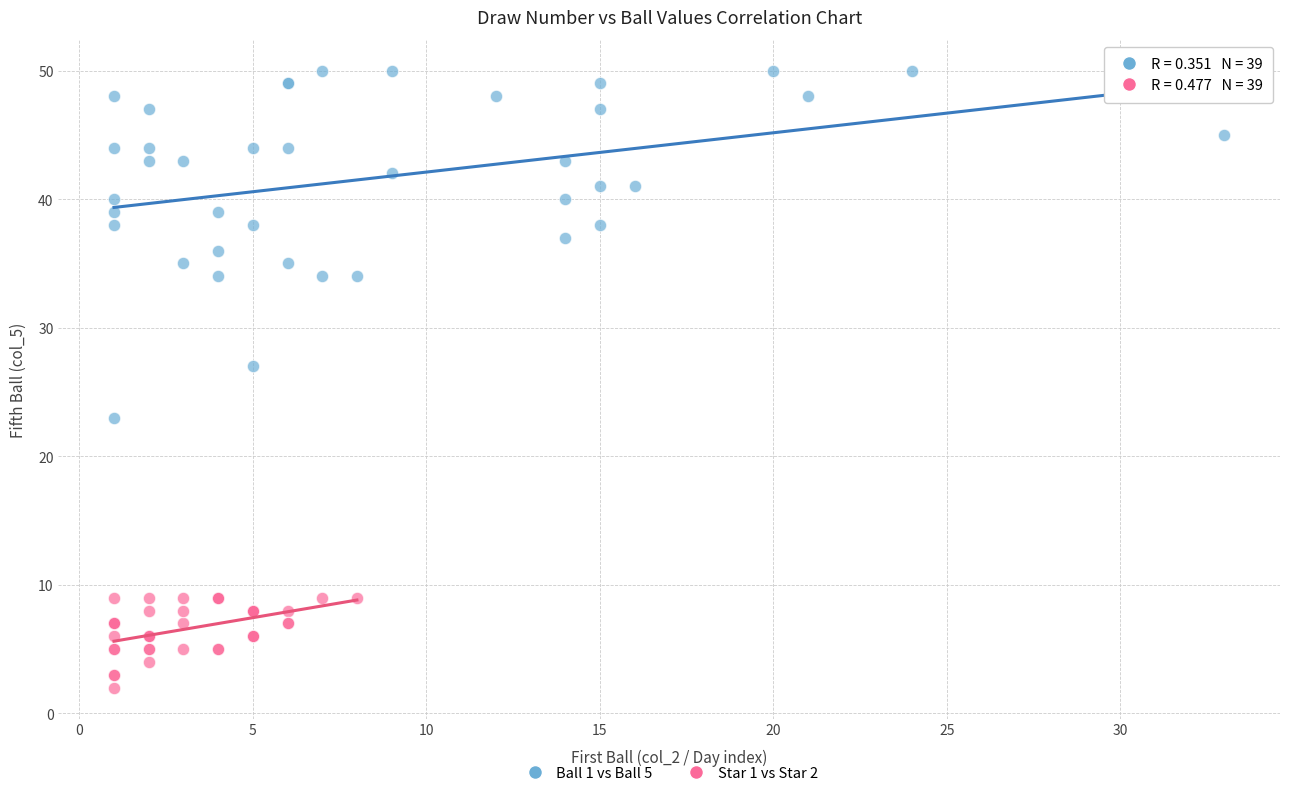

What are all the series names shown in the legend?

Ball 1 vs Ball 5, Star 1 vs Star 2